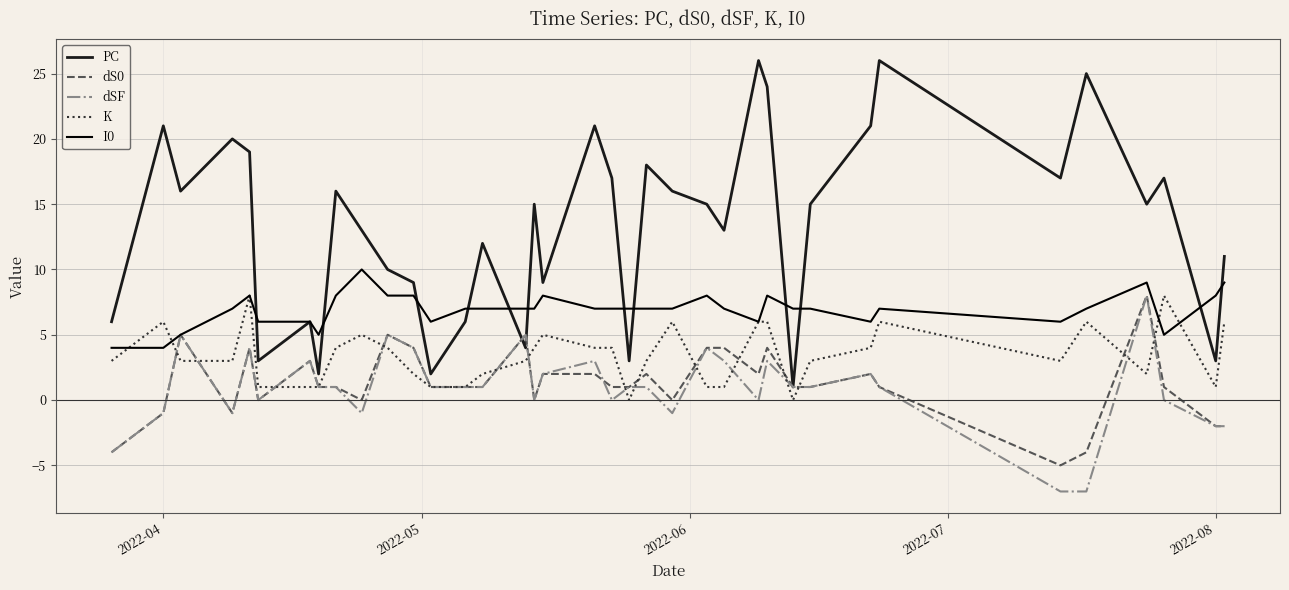

Which series has the largest total across all categories?

PC